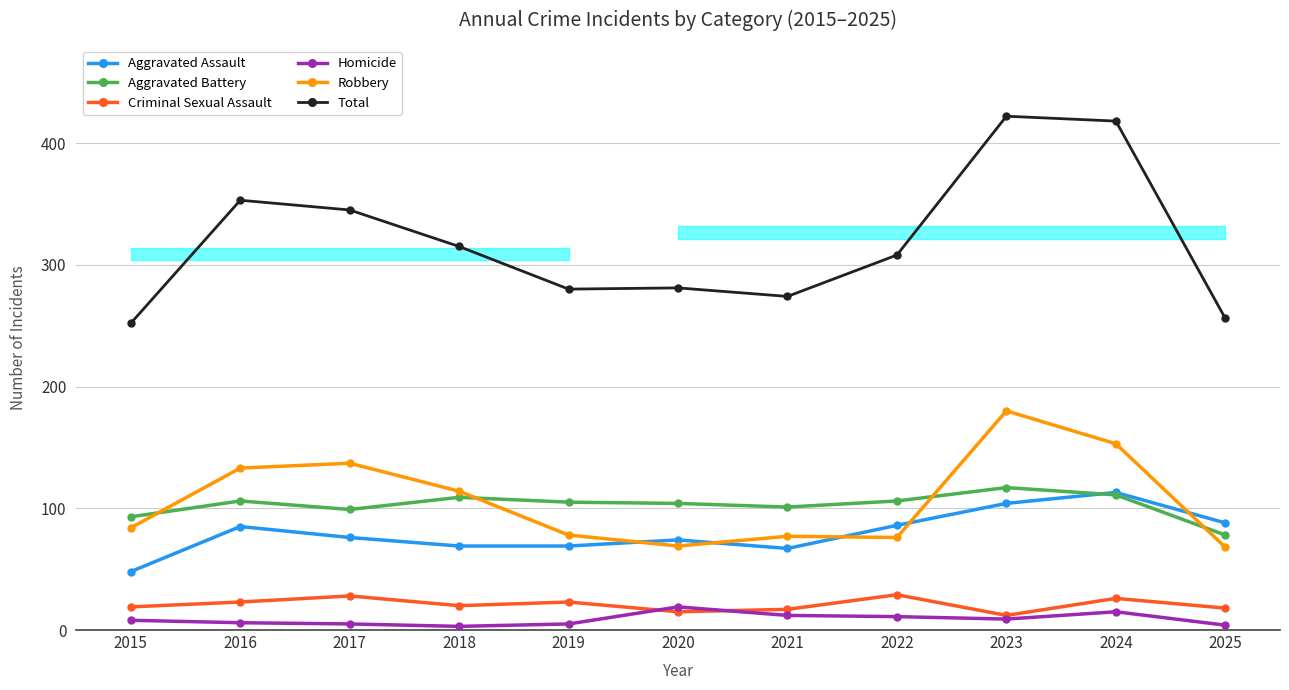

Between which two adjacent categories do Aggravated Battery and Robbery first intersect?

2015 and 2016